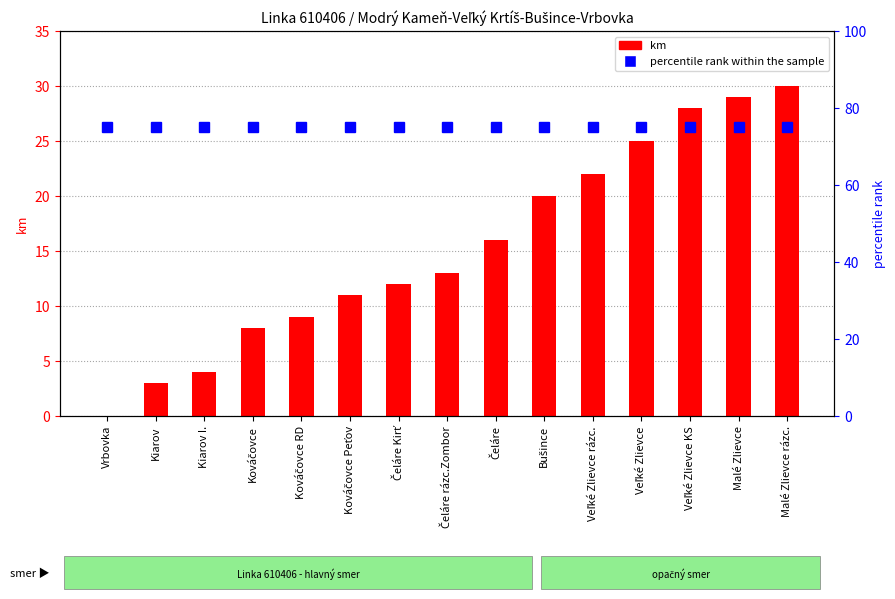

Is the value of percentile rank within the sample at Malé Zlievce rázc. greater than the value of km distance at Kováčovce RD?

Yes